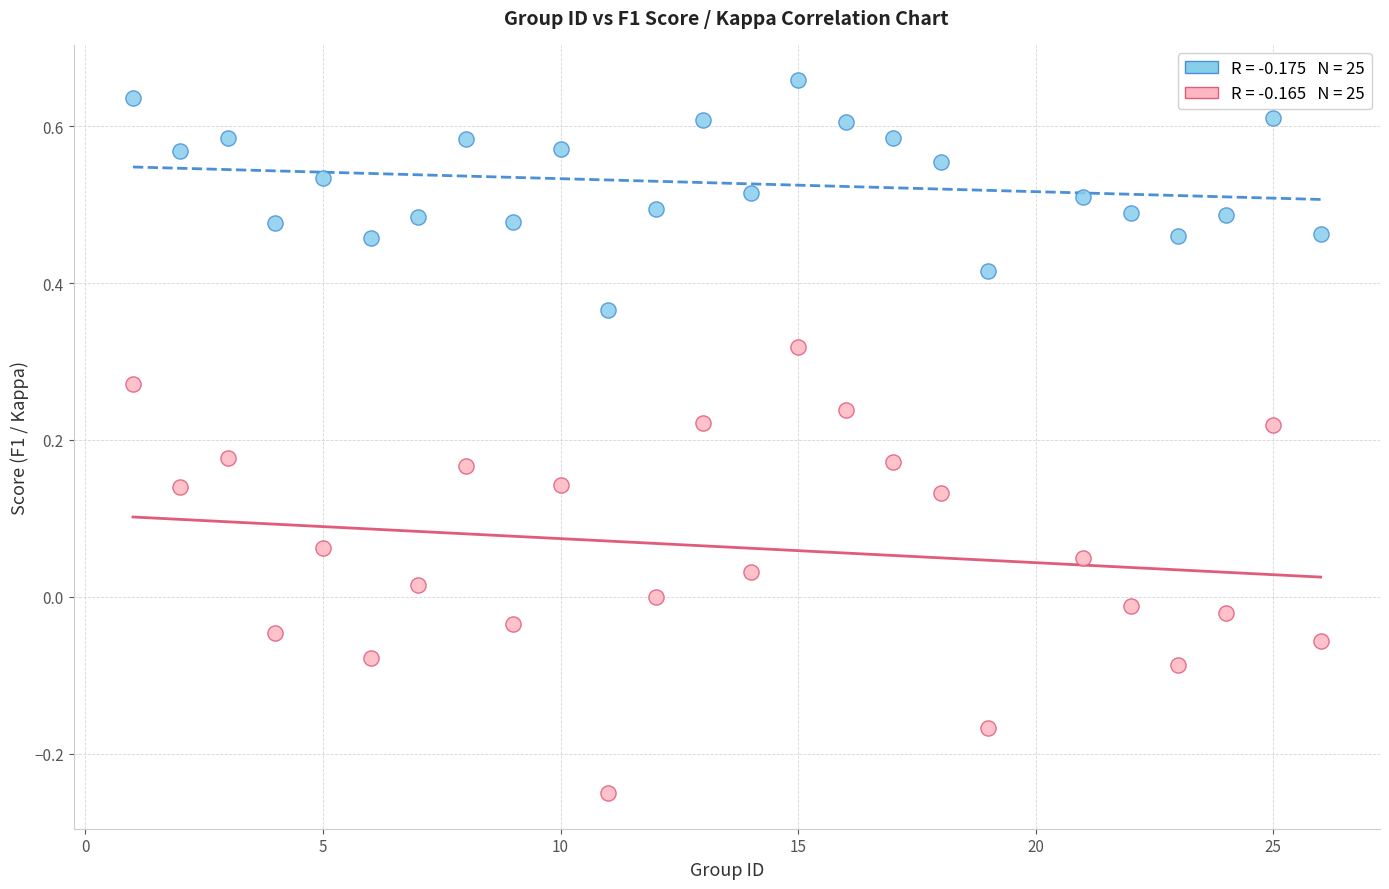

Across all data points, what is the range of Y values (max minus min)?

0.9